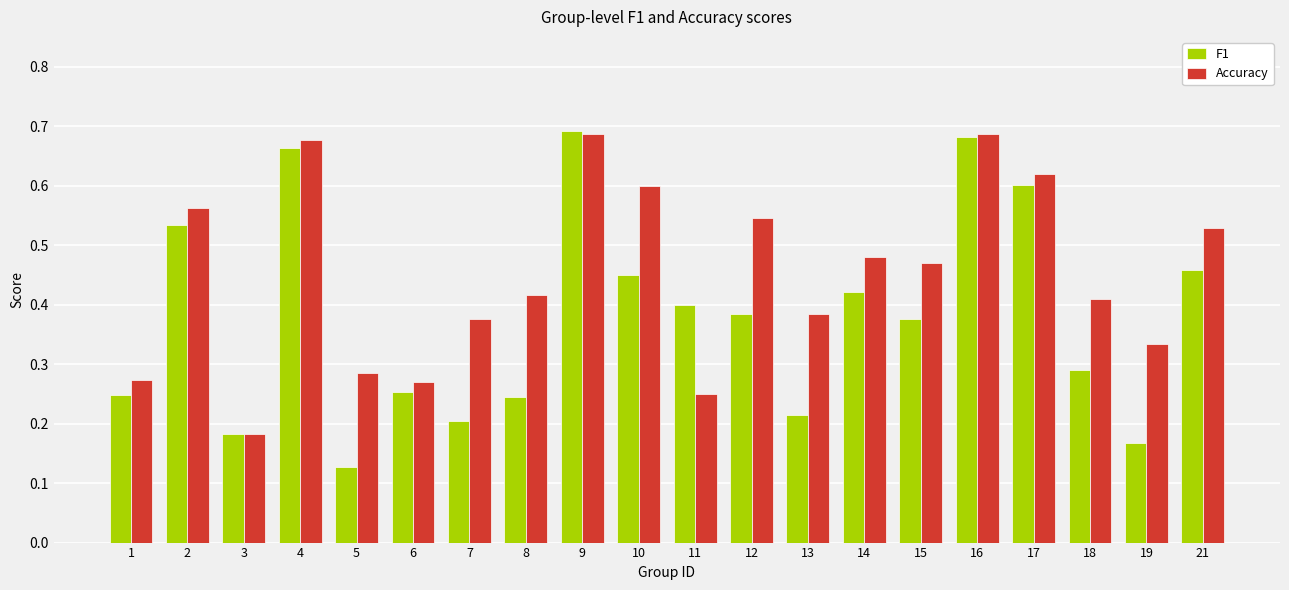

Rank the series at 15 from highest to lowest value.

Accuracy, F1